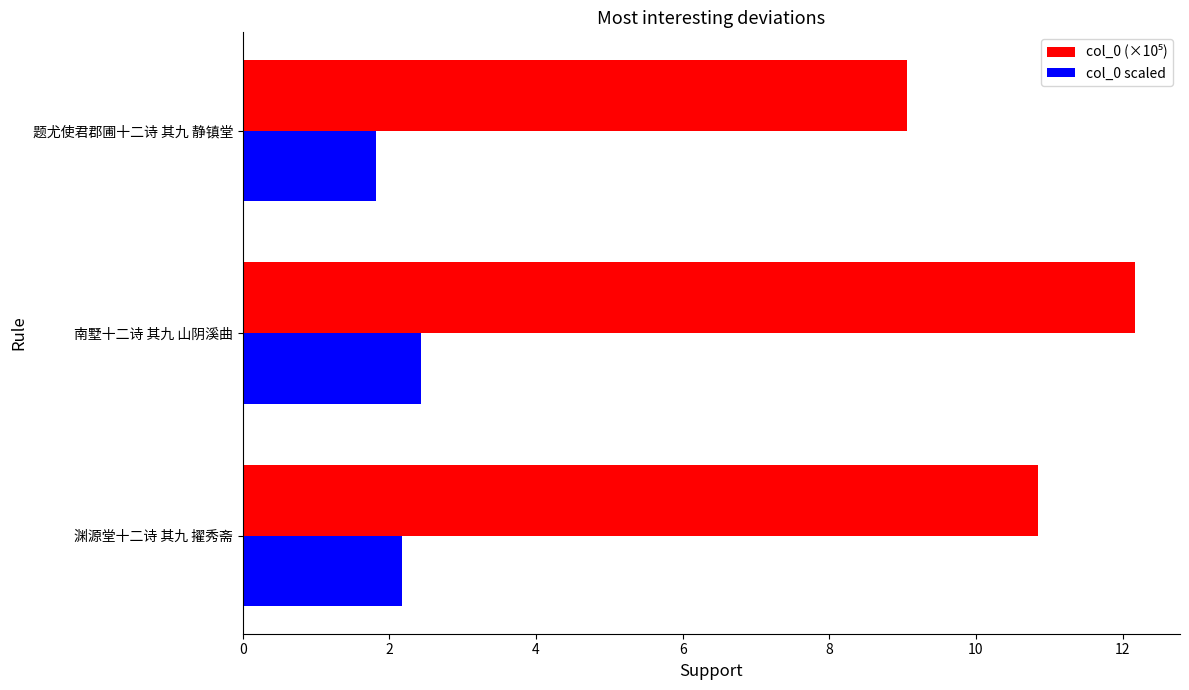

True or false: col_0 scaled has a value of 3.3 at 渊源堂十二诗 其九 擢秀斋.

False